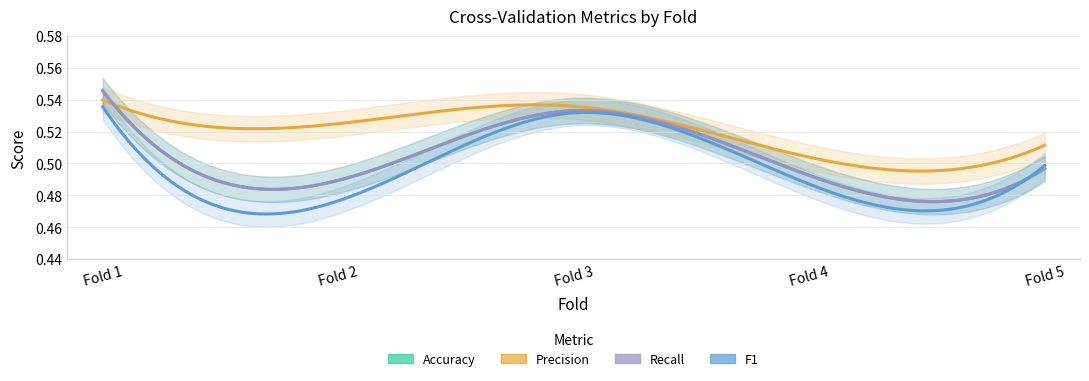

True or false: Accuracy and Recall cross at least once.

False